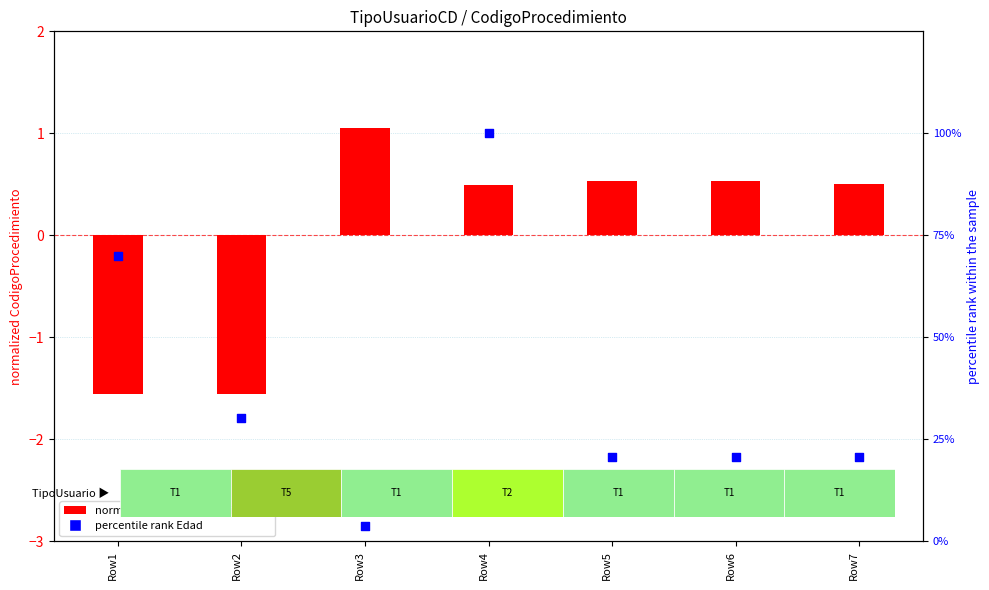

What are all the series names shown in the legend?

normalized CodigoProcedimiento, percentile rank Edad